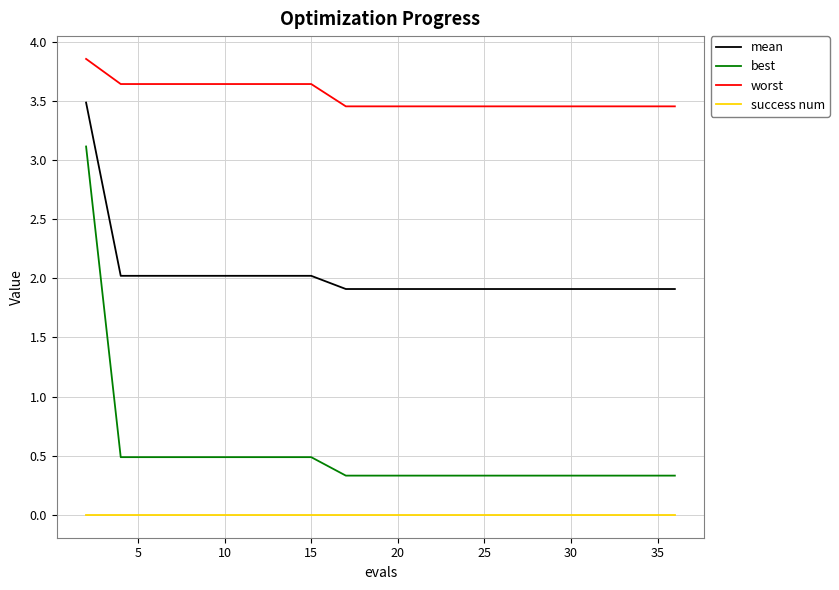

Which series has the largest total across all categories?

worst